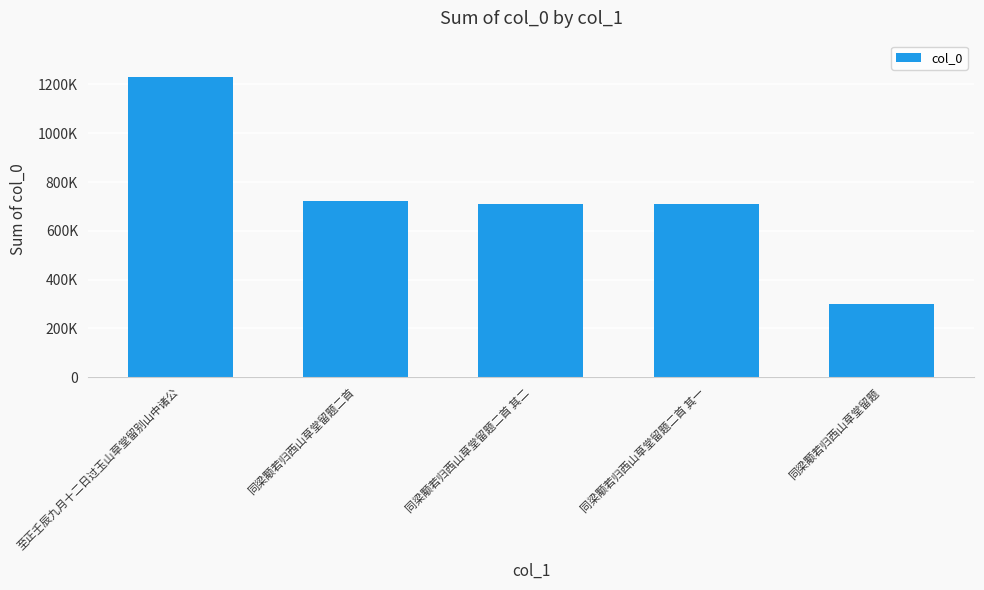

Are the bars grouped side by side (vs. stacked)?

No